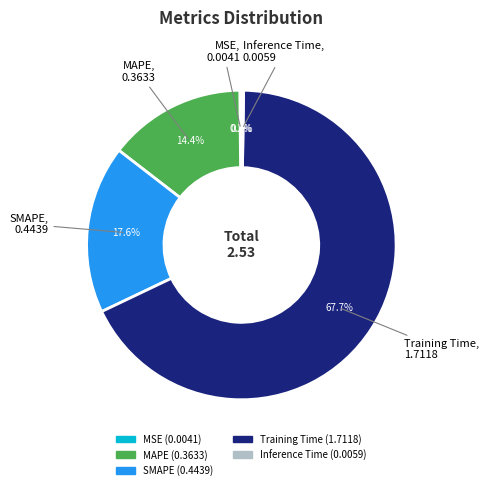

Combined, do Training Time and MAPE account for over 50%?

Yes